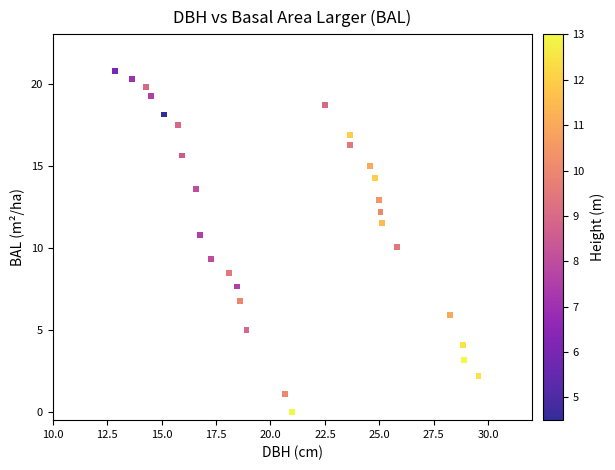

What is the range of Y values (max minus min)?

20.8